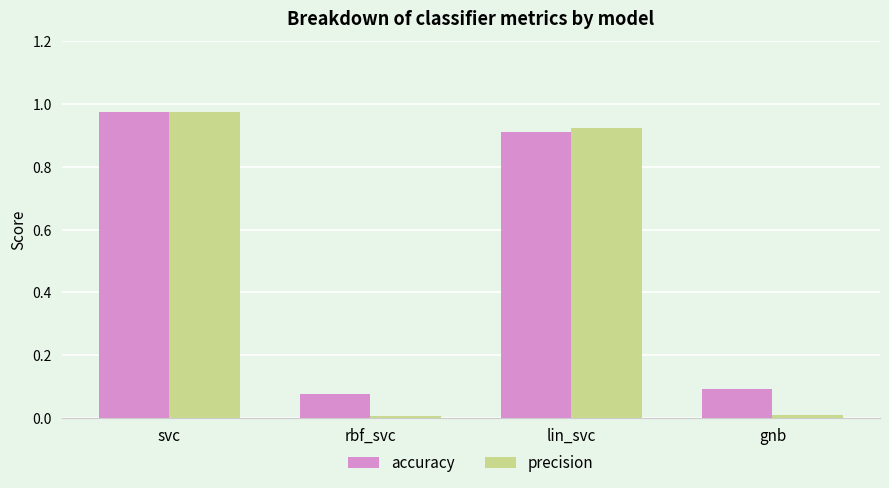

What is the label of the 1st bar from the right?

gnb